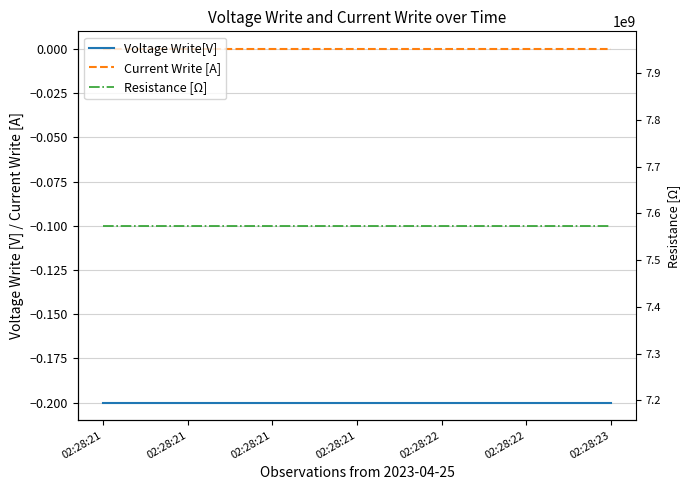

How many distinct data groups are displayed?

3